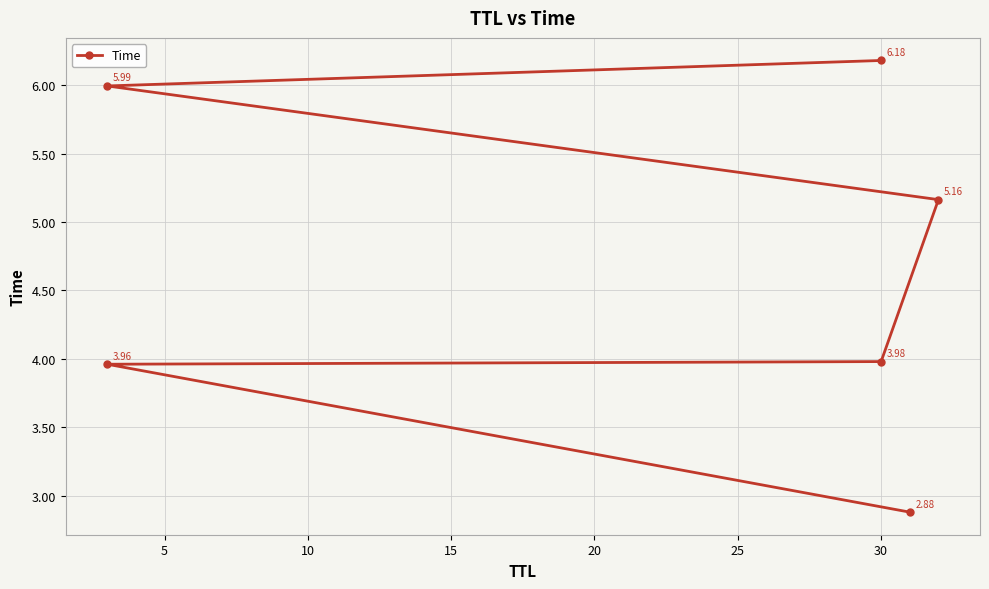

What is the smallest value displayed?

2.9